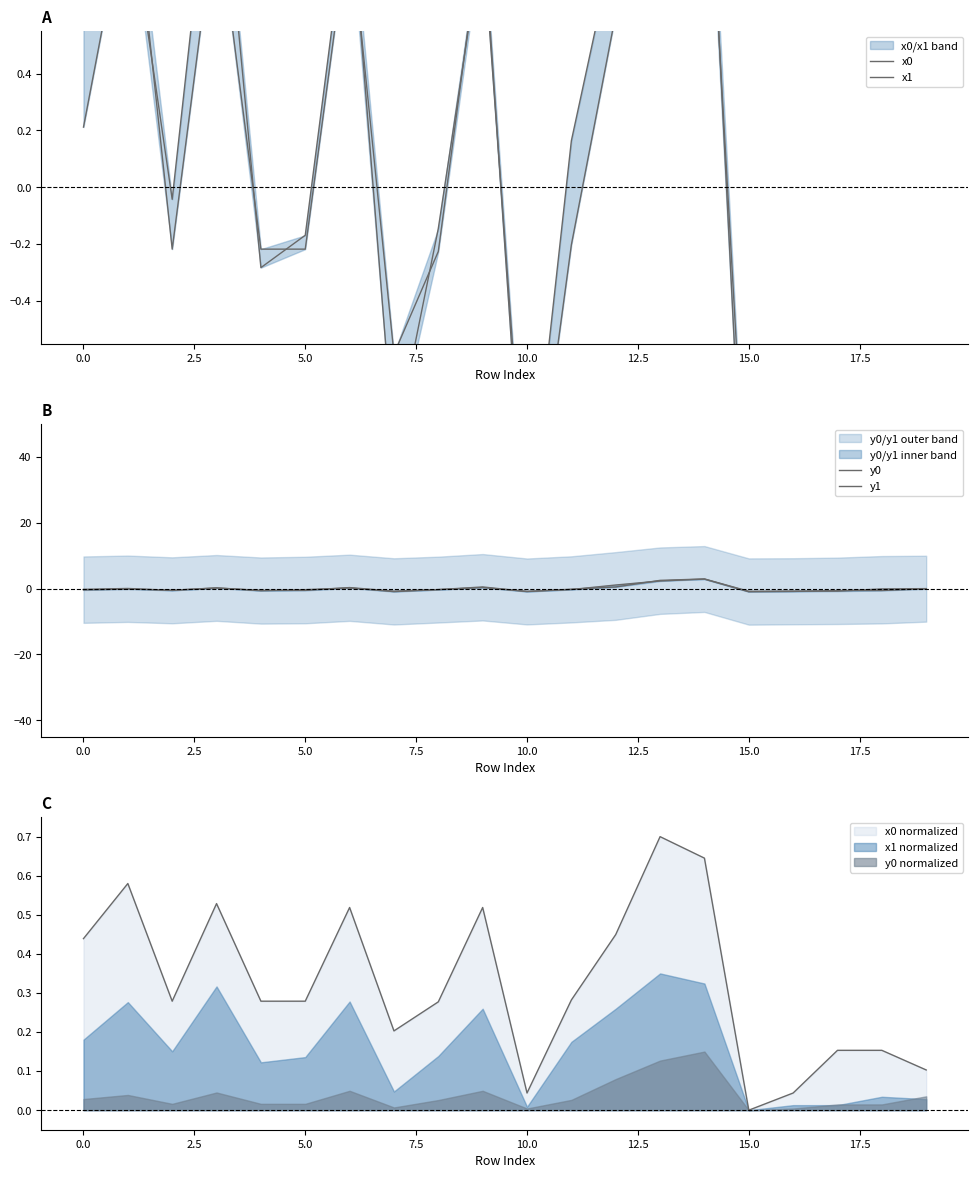

In x1, how many points are higher than both neighbors (excluding endpoints)?

6